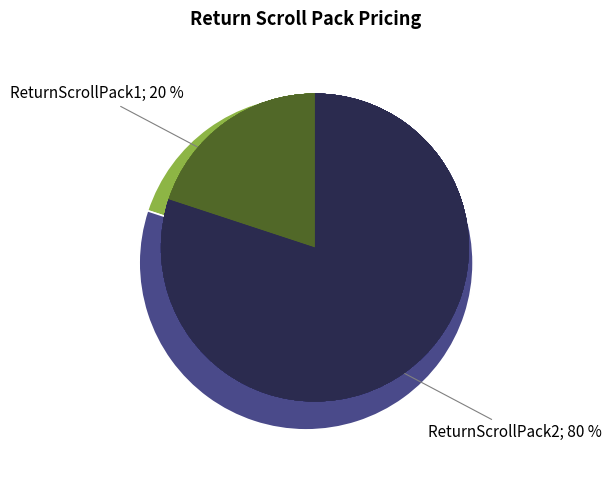

What percentage is the ReturnScrollPack1 slice, to the nearest percent?

20%